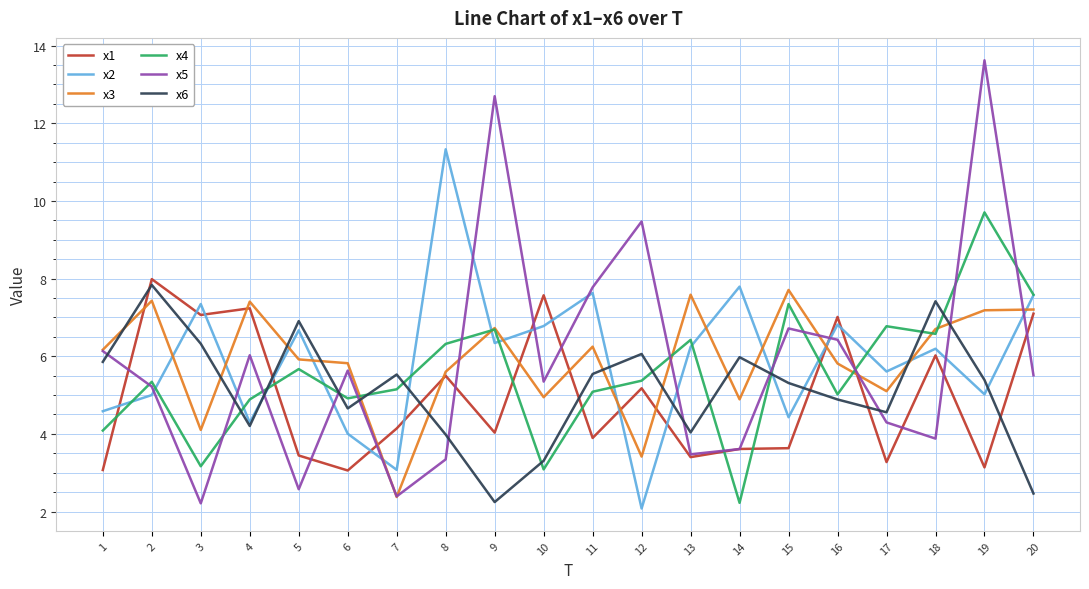

At which category does x6 reach its first local valley?

4